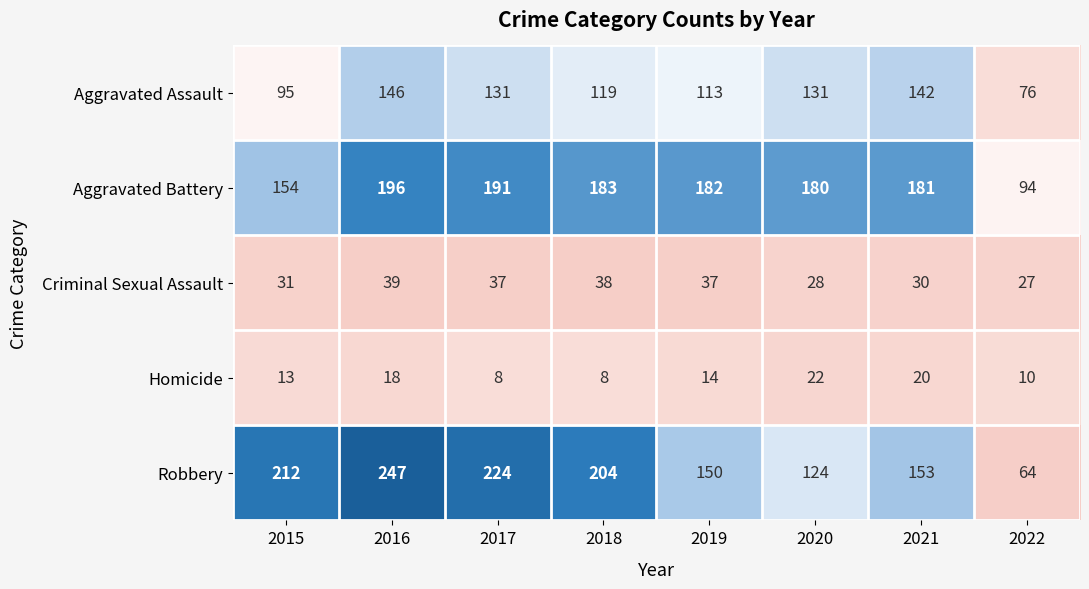

List the series in order of their peak value, highest first.

Robbery, Aggravated Battery, Aggravated Assault, Criminal Sexual Assault, Homicide